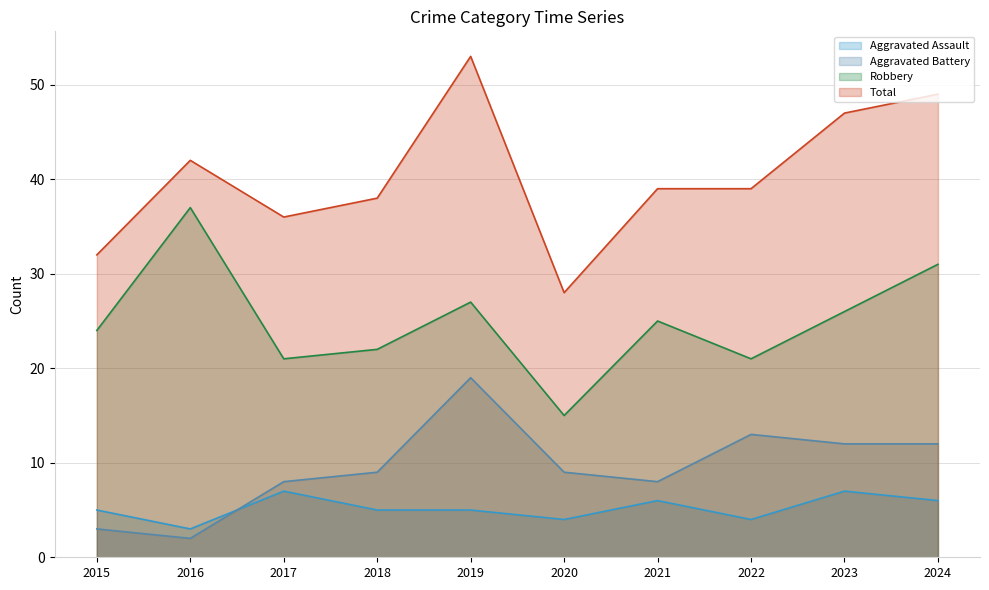

Which series has the widest spread of values?

Total